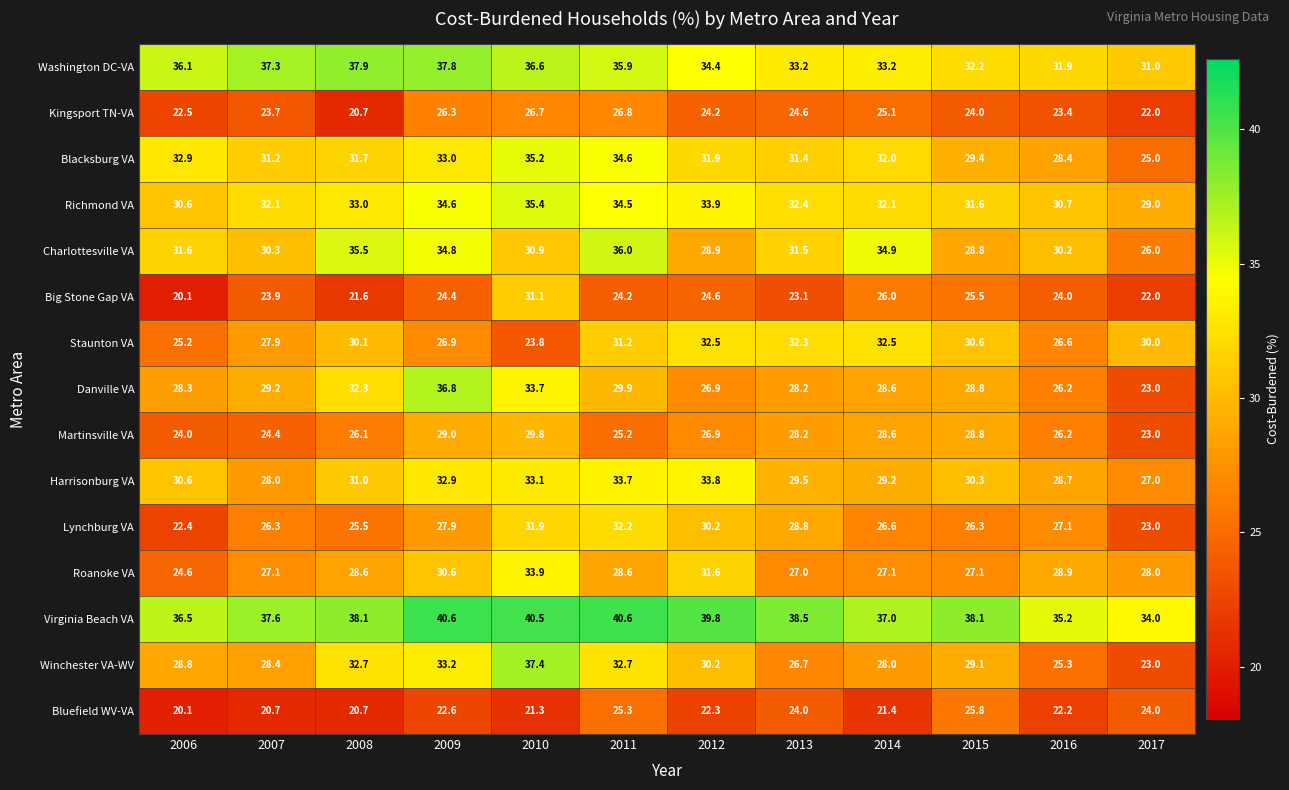

List the labels in order of Blacksburg VA value, smallest first.

2017, 2016, 2015, 2007, 2013, 2008, 2012, 2014, 2006, 2009, 2011, 2010